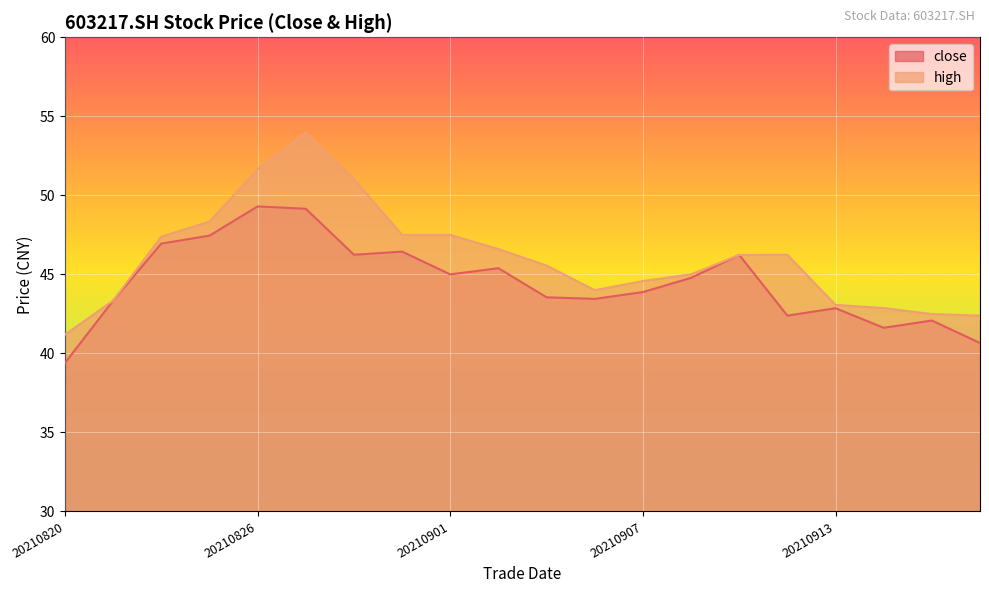

At which category does close reach its first local valley?

20210830